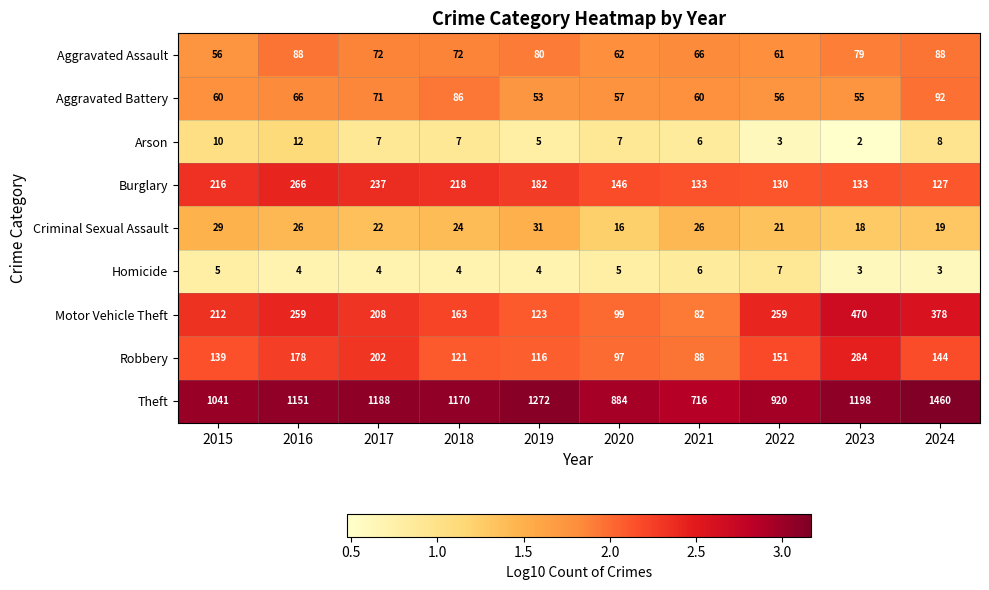

Where does the Criminal Sexual Assault series first go above 24?

2015